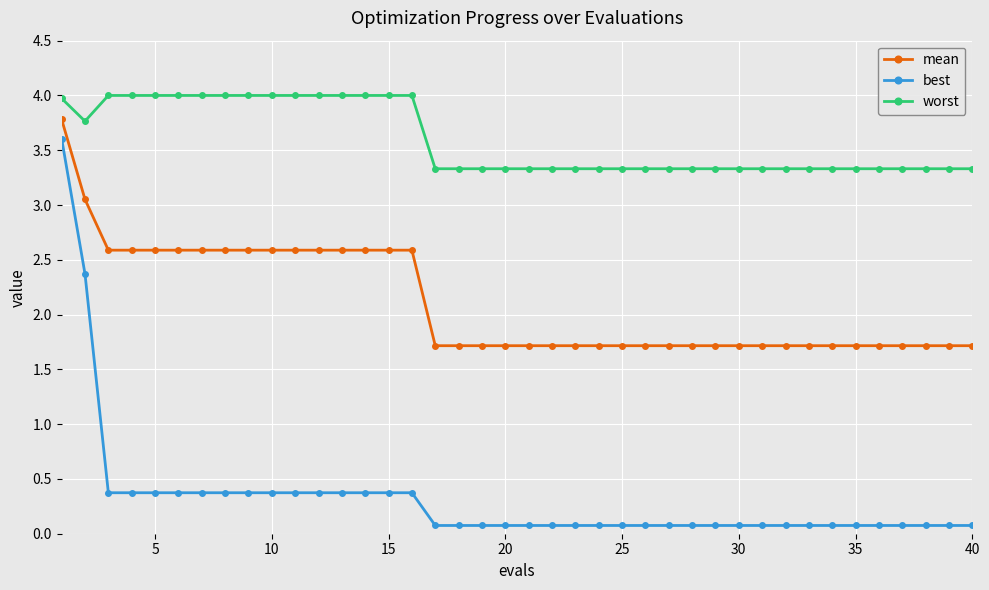

What is the maximum value for best?

3.6